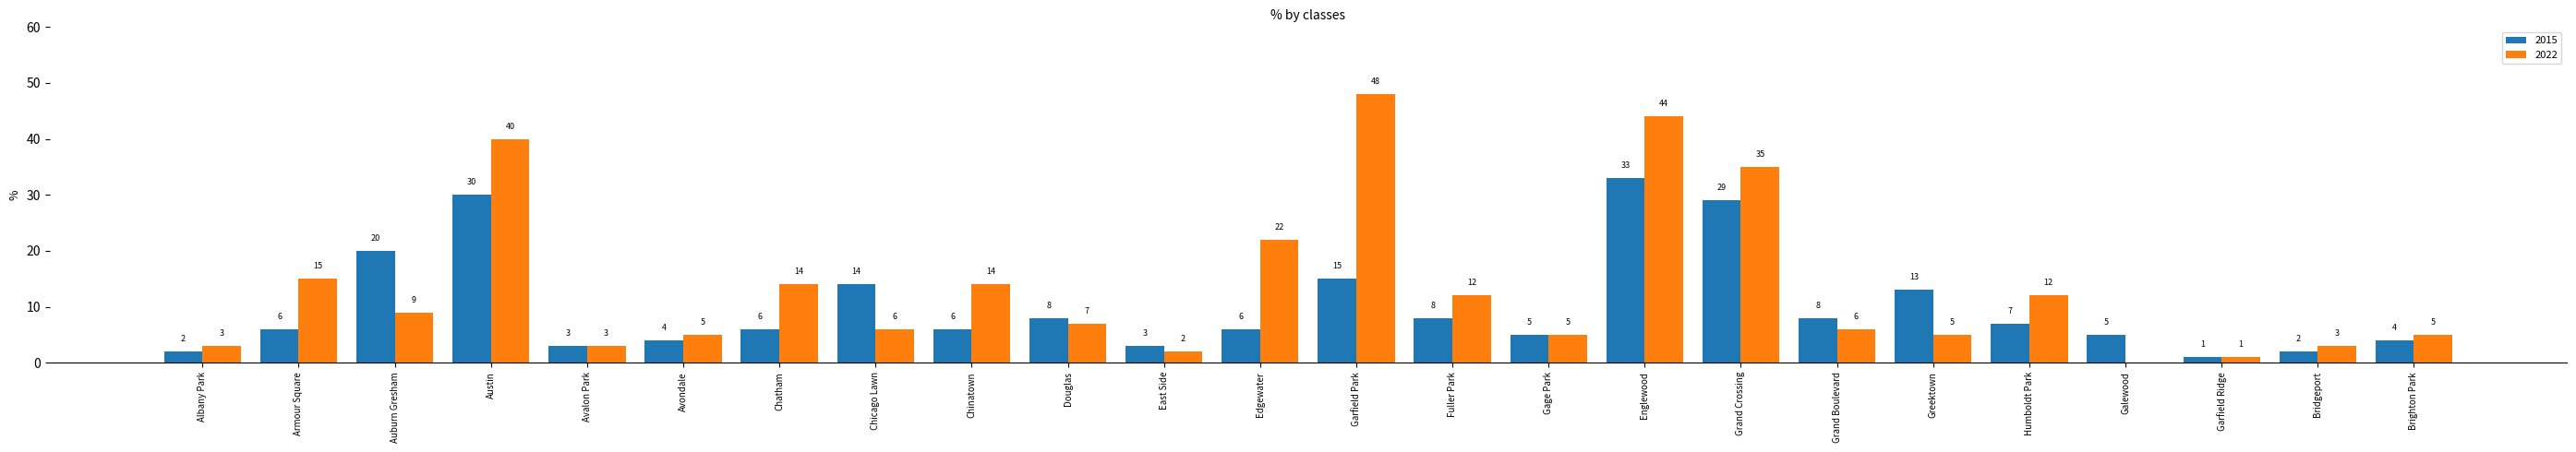

Between Armour Square and Auburn Gresham, which series saw the biggest shift?

2015